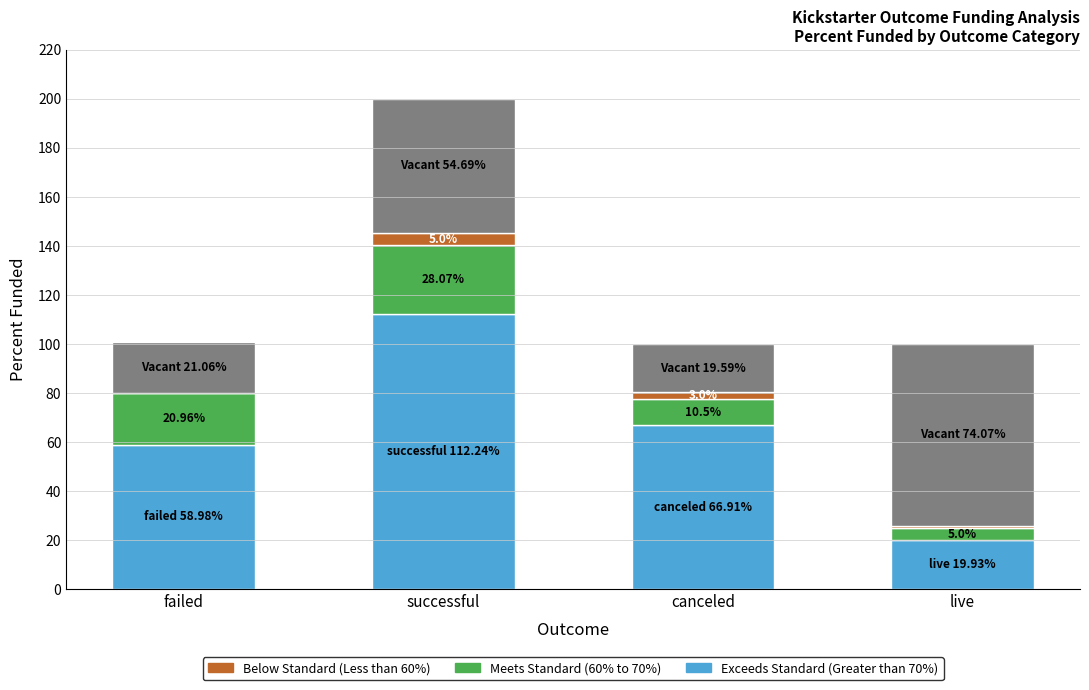

At which category is the sum across all series the highest?

successful